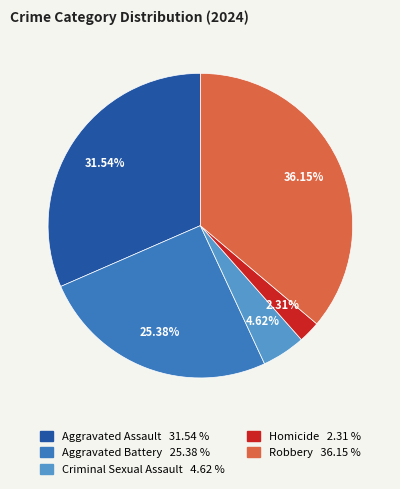

What percentage is the Aggravated Assault slice, to the nearest percent?

32%